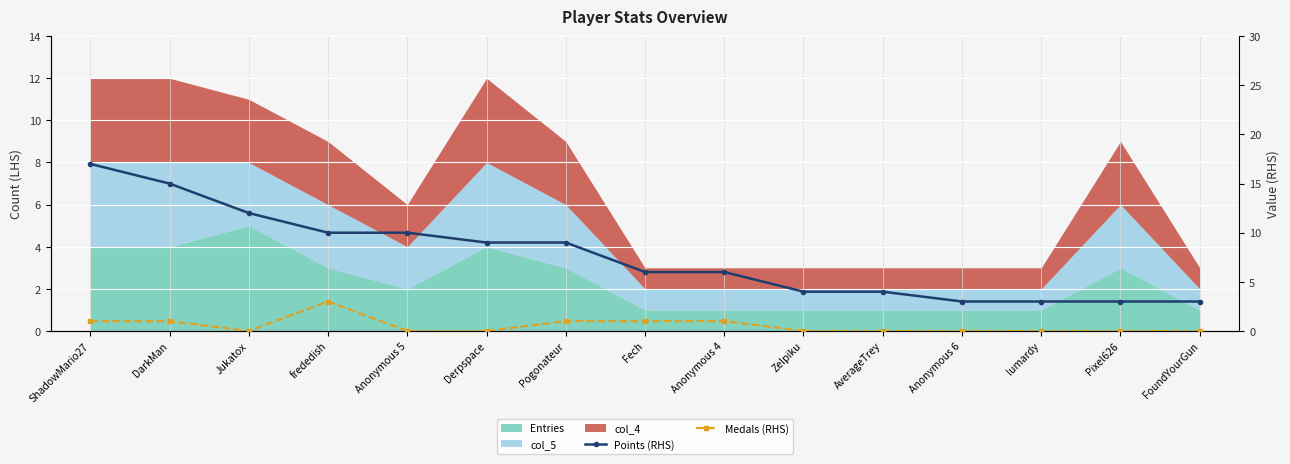

How many categories are shown in the chart?

15